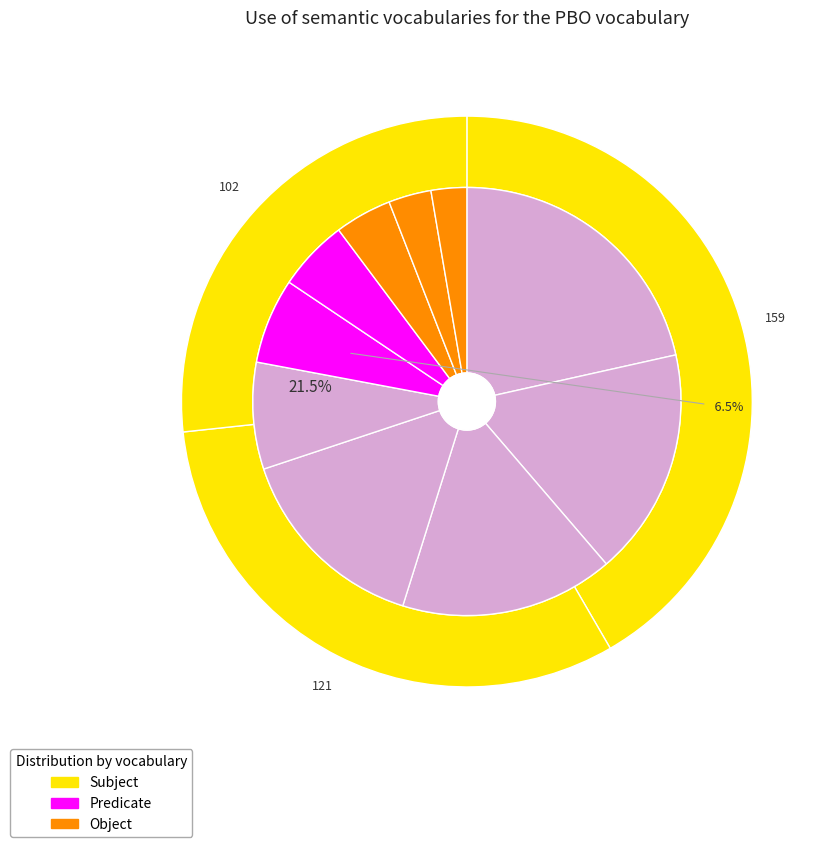

To the nearest percent, what is the difference between the largest and smallest slice percentages?

19%